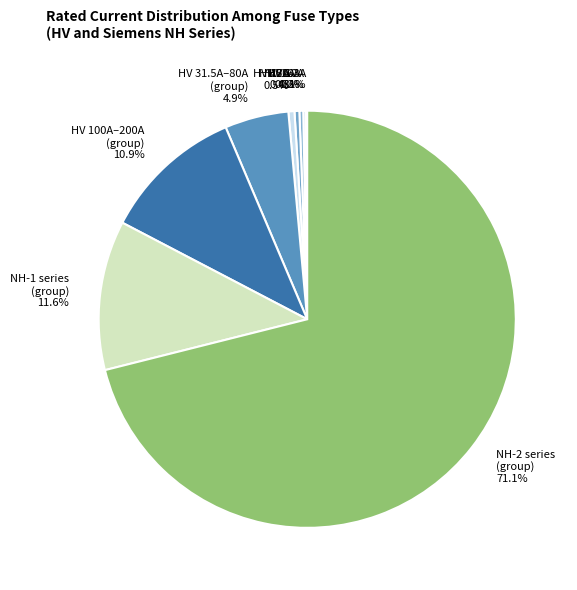

Does HV 16A represent more than half of the total?

No